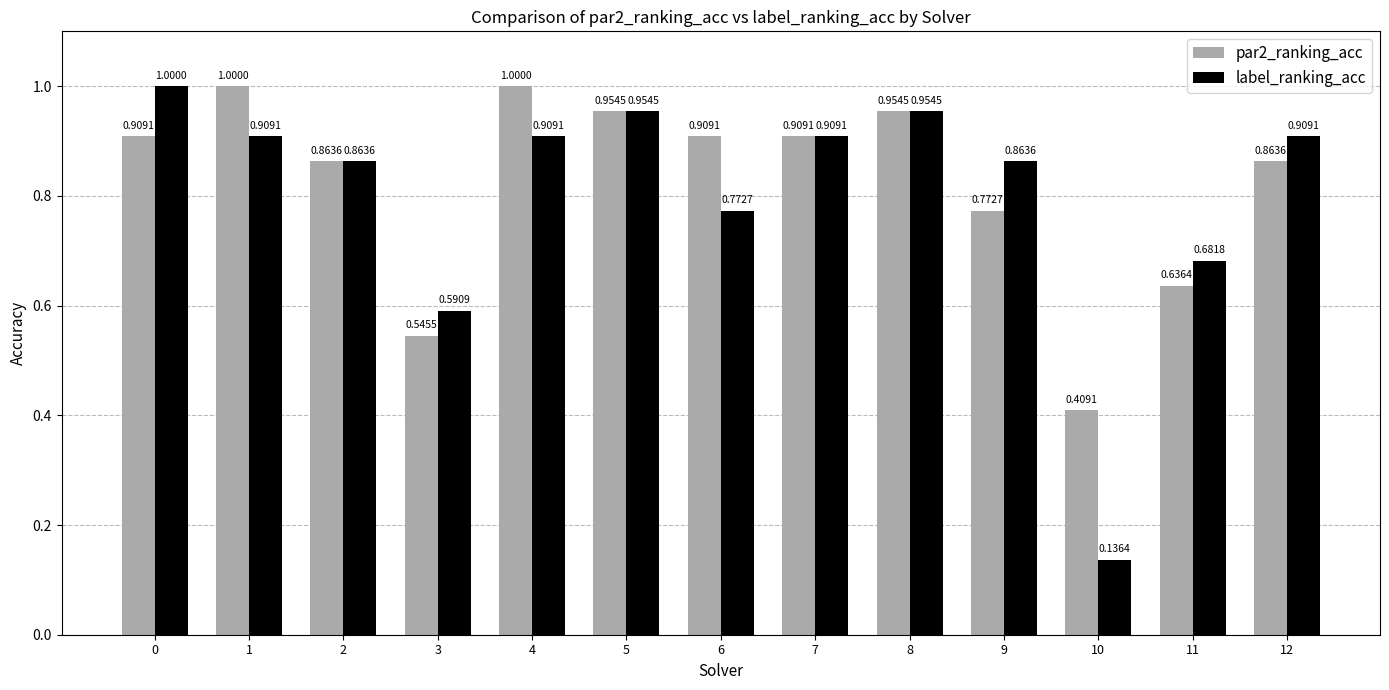

What is the sum of the par2_ranking_acc values at 9 and 8?

1.7